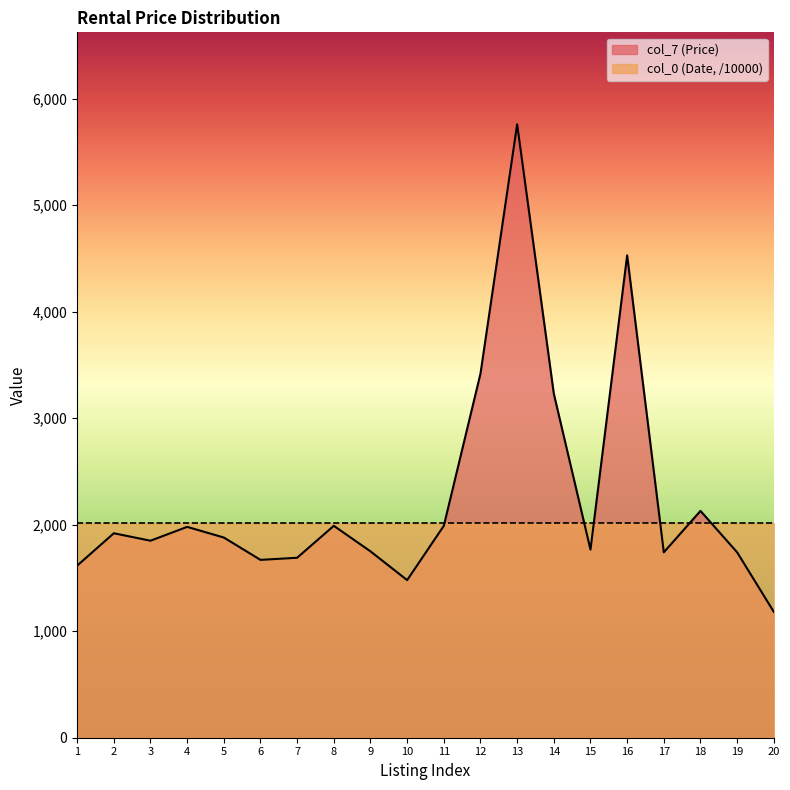

Count the number of values greater than 1880.

9